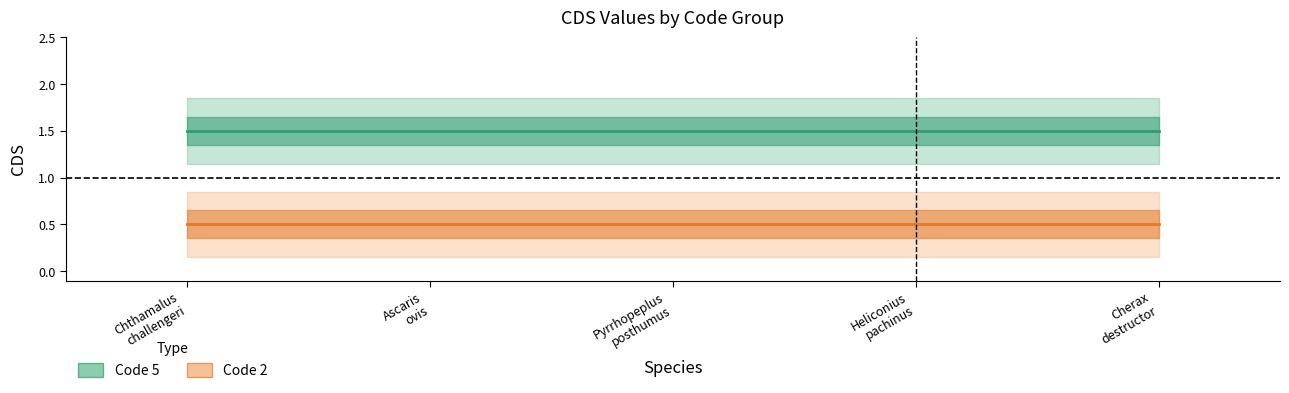

What are all the series names shown in the legend?

Code 5, Code 2